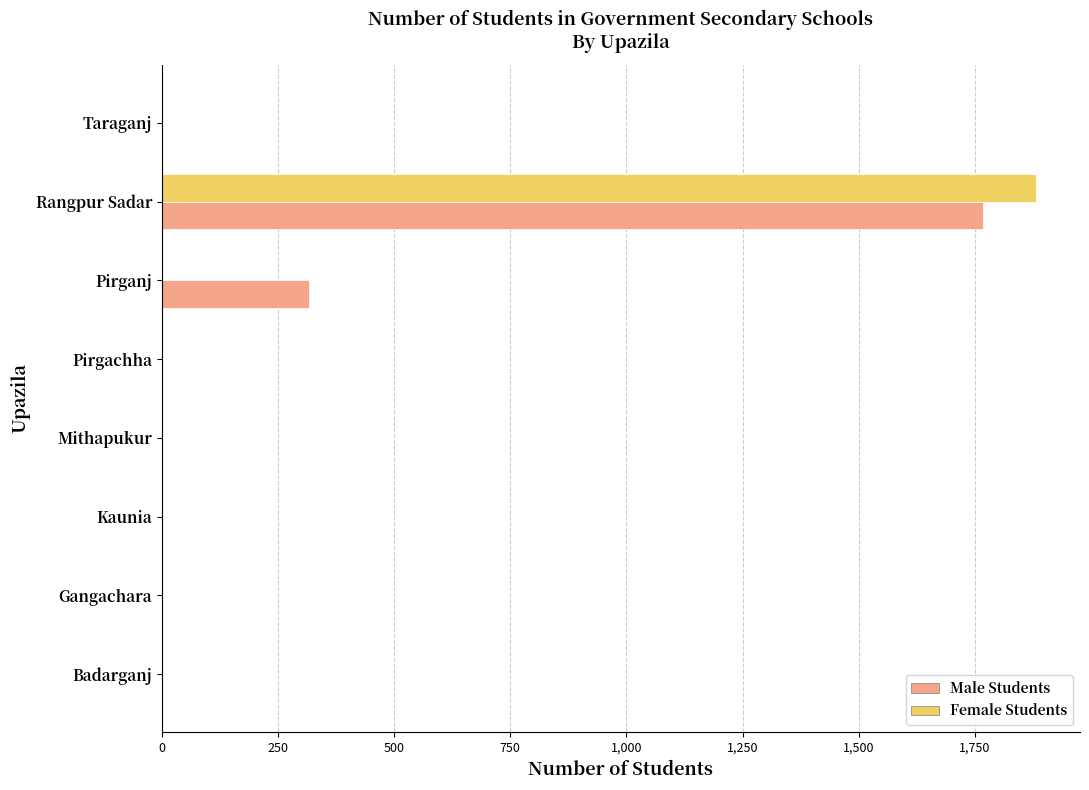

At which label is Male Students closest to 884?

Pirganj